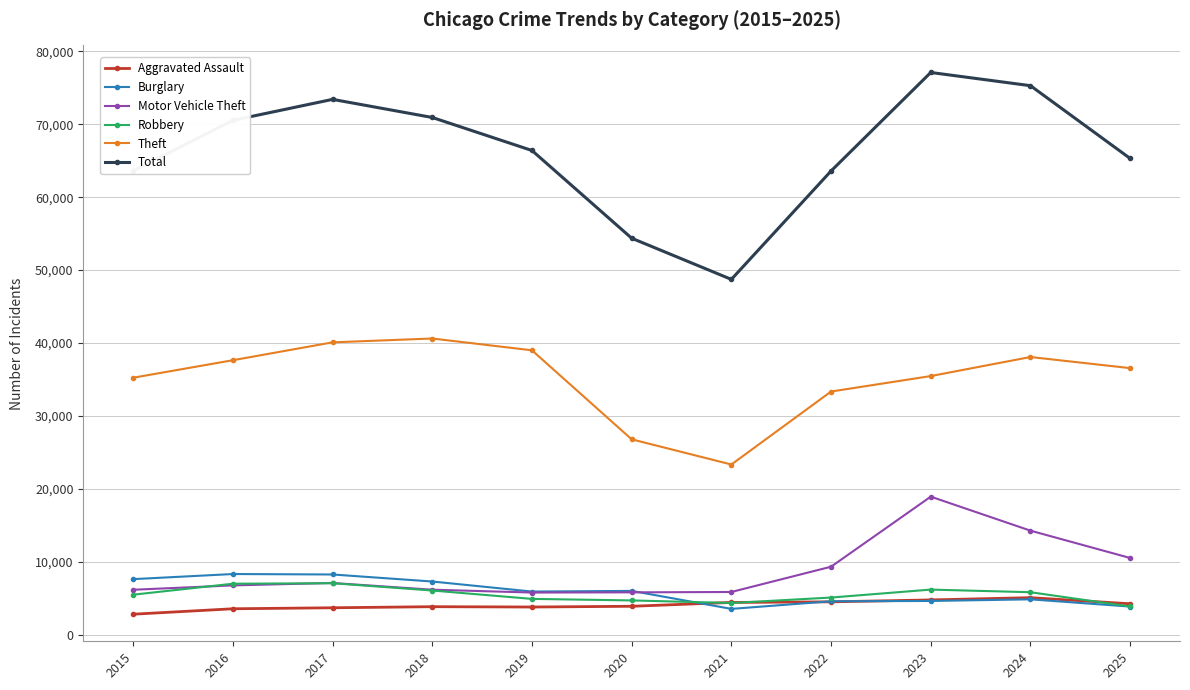

Does the chart display data point markers on the line(s)?

Yes